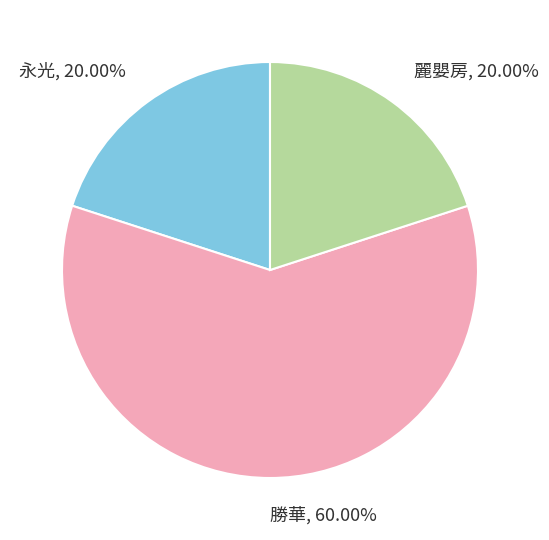

To the nearest percent, what is the difference between the 勝華 and 永光 slice percentages?

40%